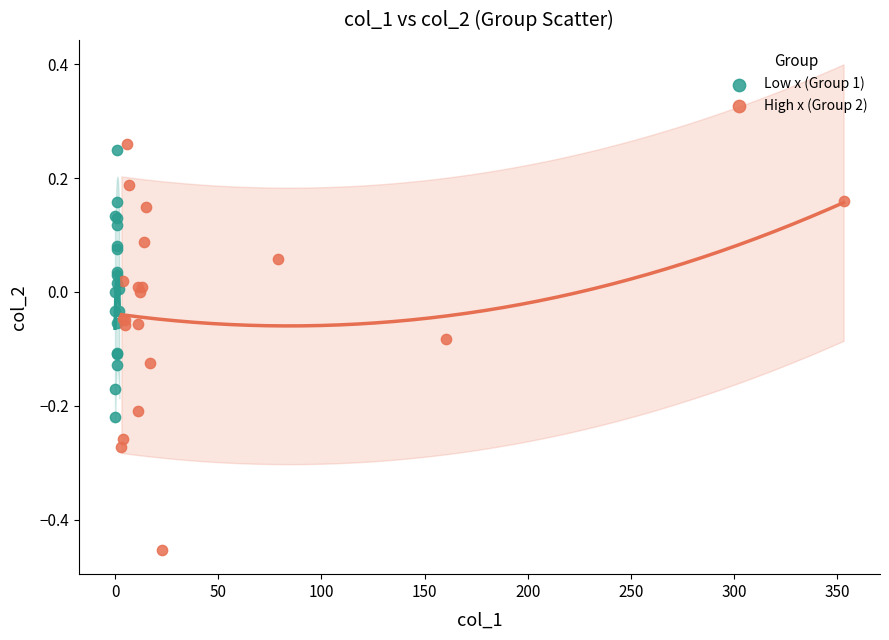

Which series contains the lowest Y value?

High x (Group 2)